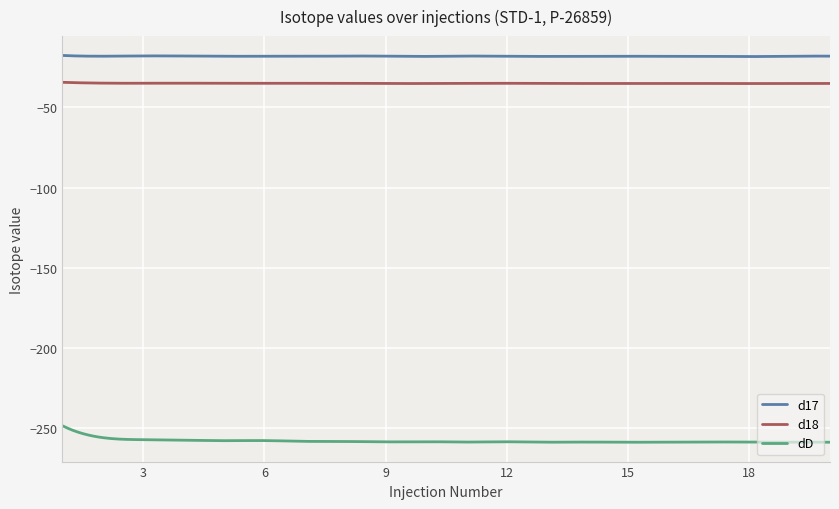

What is the minimum value for d17?

-18.3